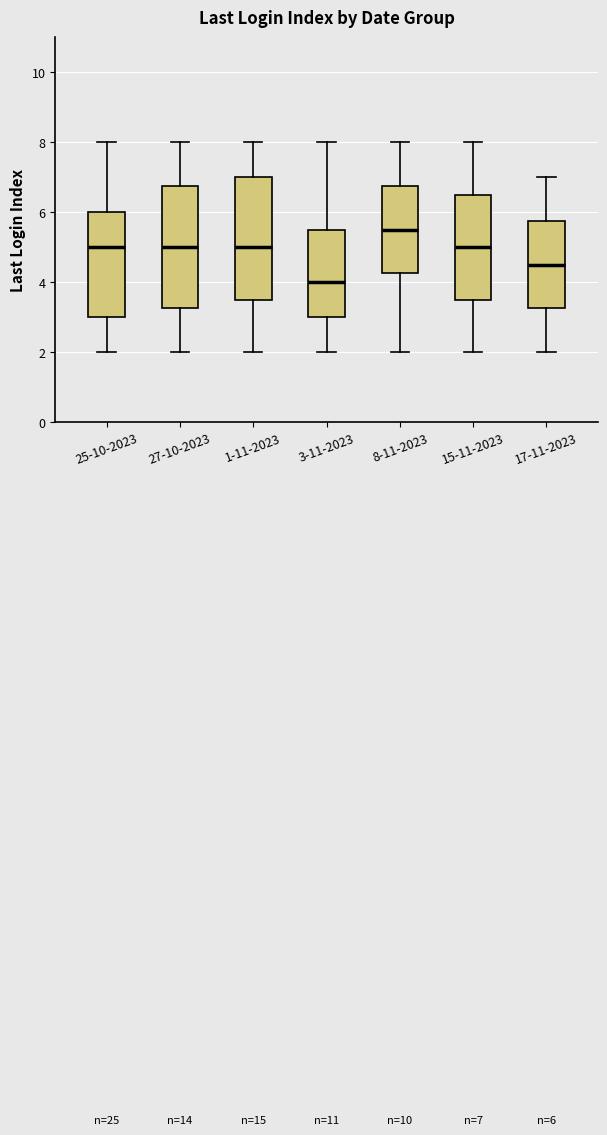

Which box's median line is the lowest?

3-11-2023